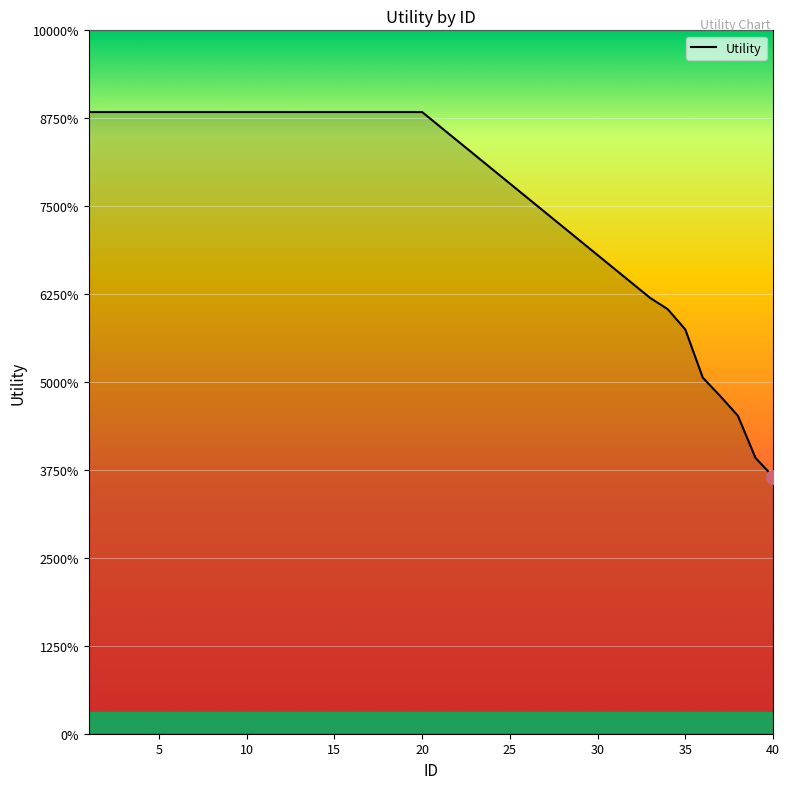

Is this an area chart (filled region under the line)?

Yes